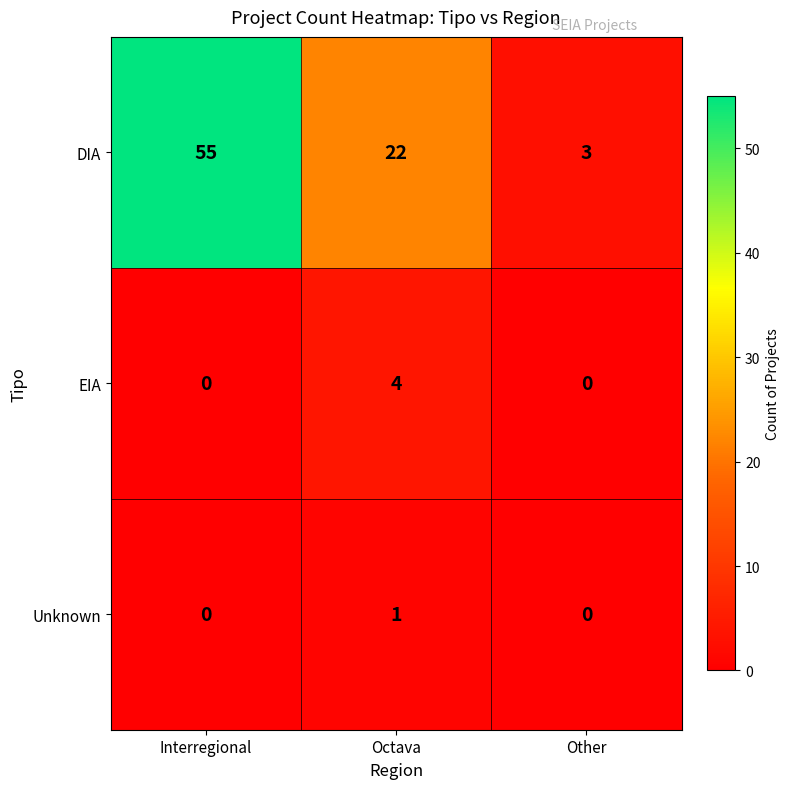

At which category is the sum across all series the highest?

Interregional